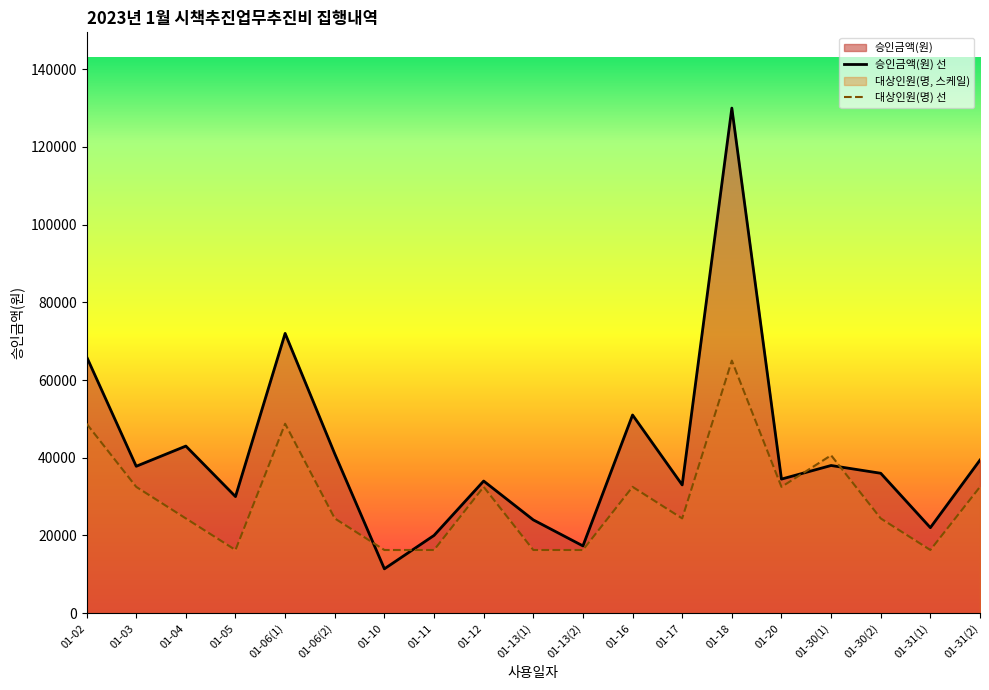

Which series changed the most between 01-06(2) and 01-31(2)?

대상인원(명) 선